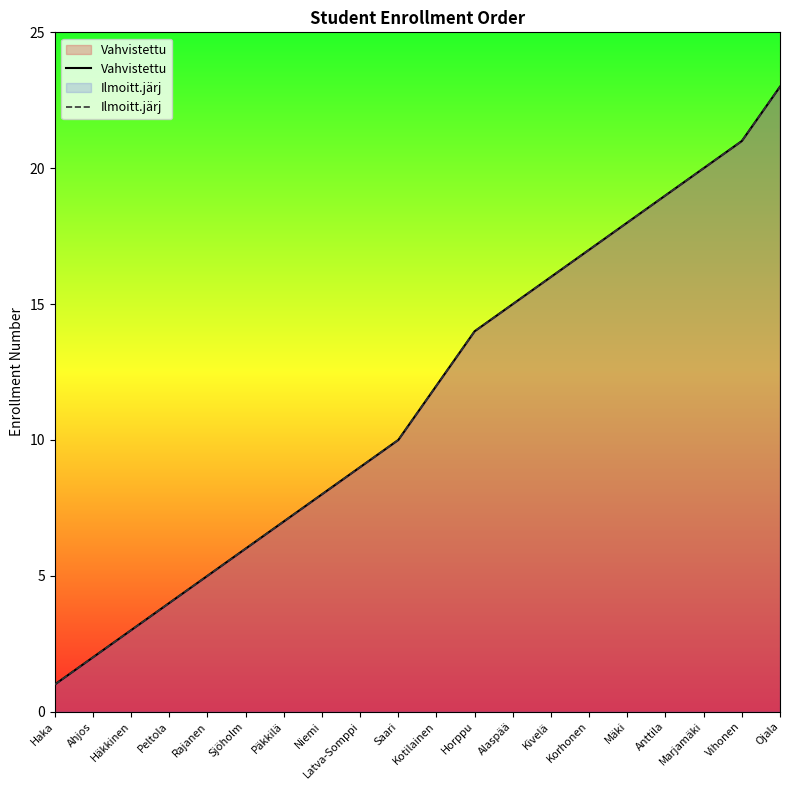

Which has a higher value, Anttila or Alaspää?

Anttila